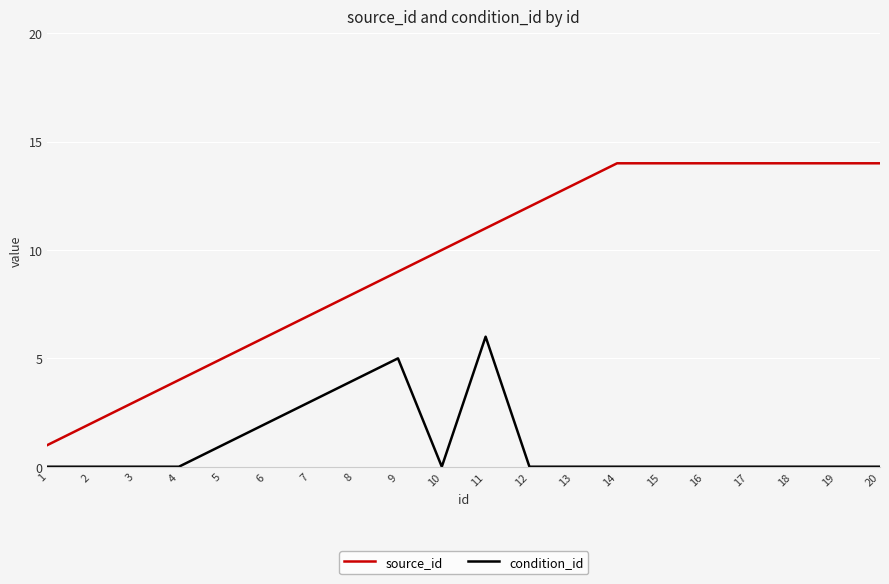

Is it true that source_id equals 3 at 15?

False